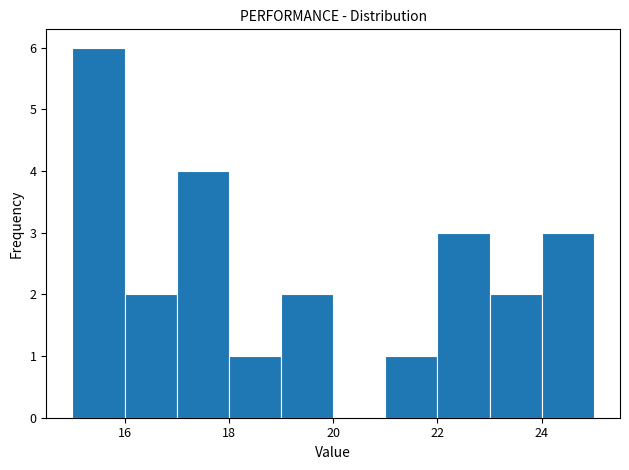

Over which range of the x-axis is the bar tallest?

15 to 16